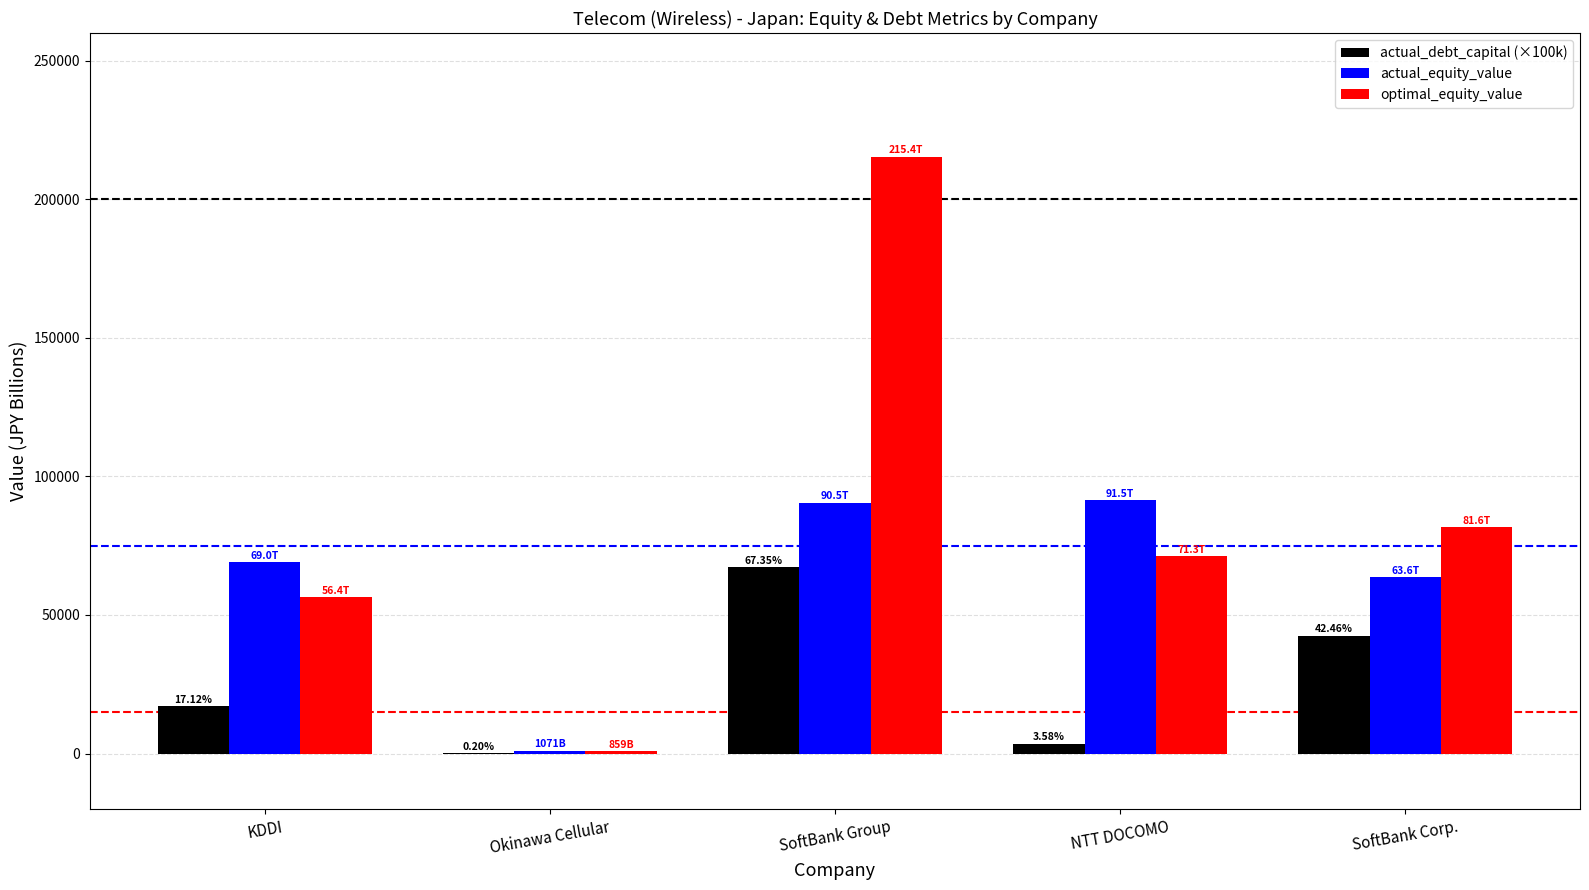

Count the number of data series in this chart.

3